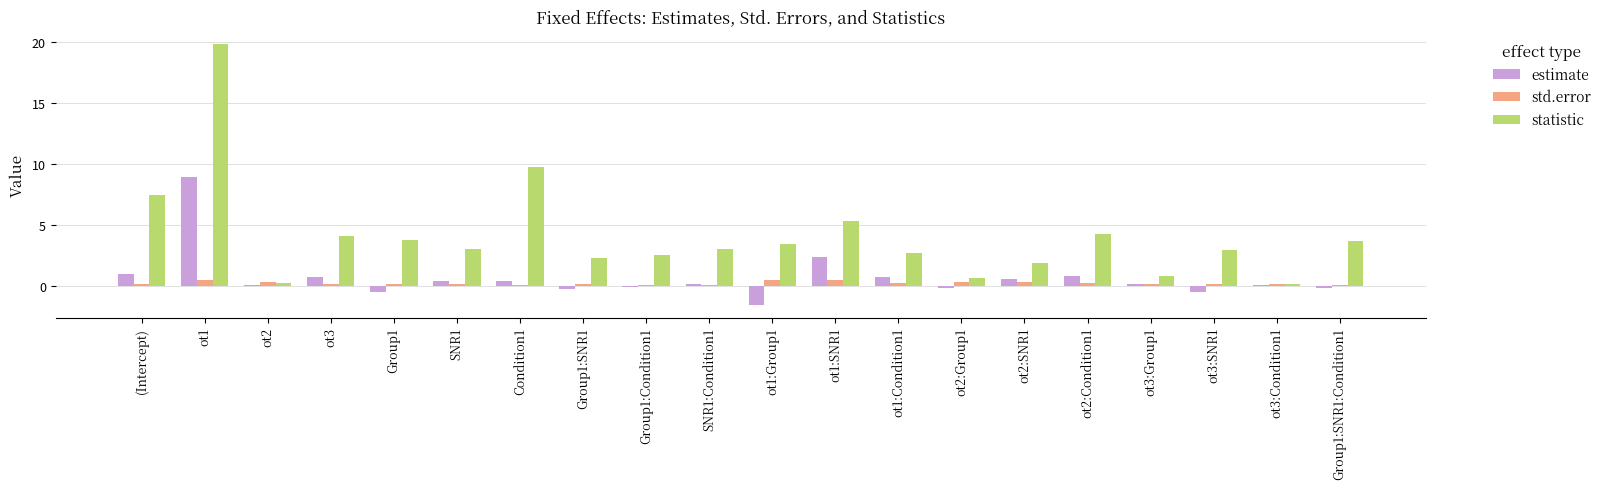

Is the value of estimate at ot2 greater than the value of statistic at Group1:SNR1?

No